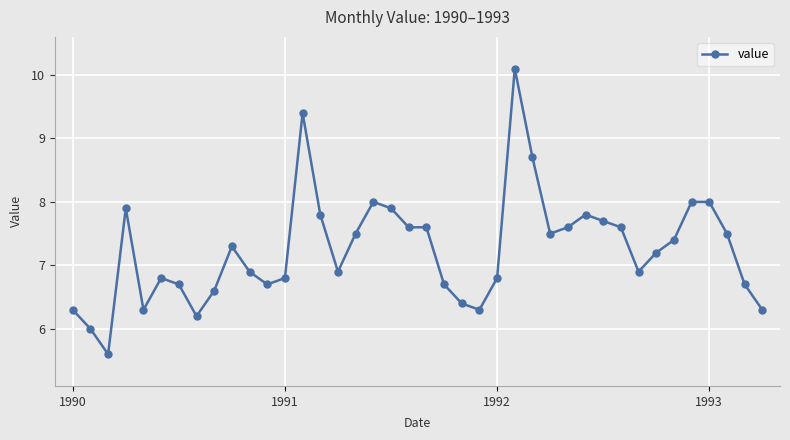

What is the smallest value displayed?

5.6